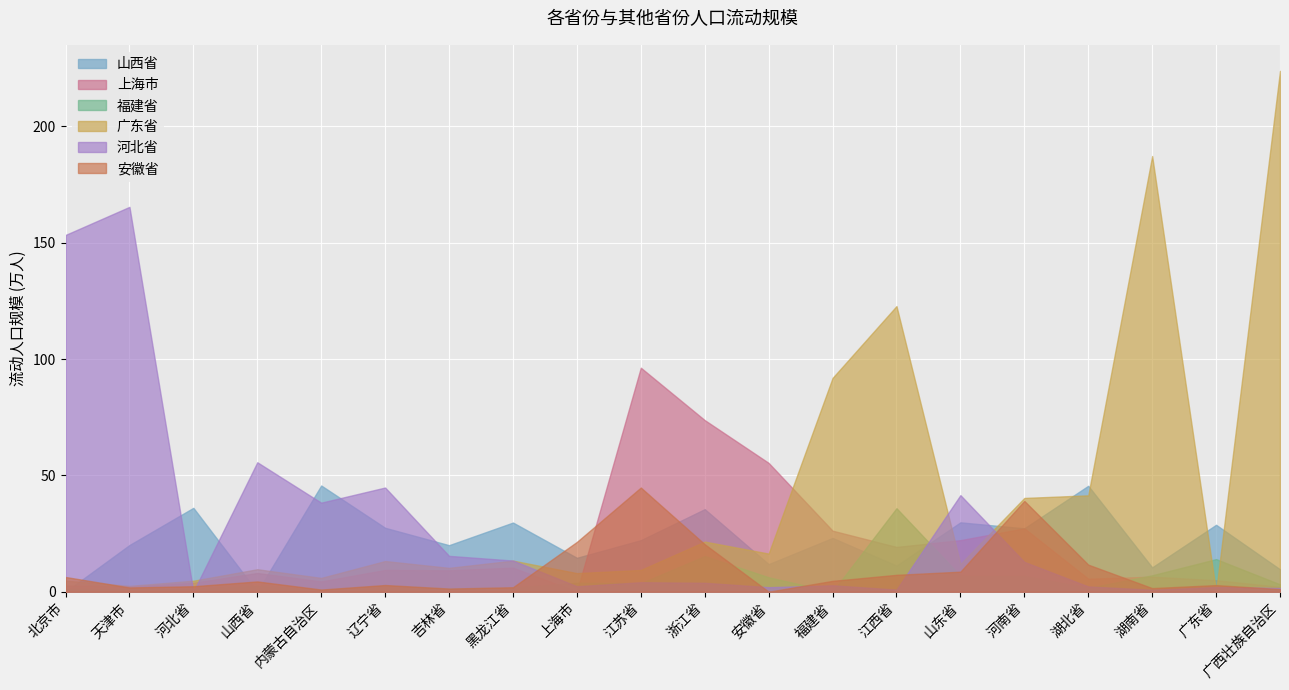

What is the difference between the highest and lowest values at 天津市?

164.4